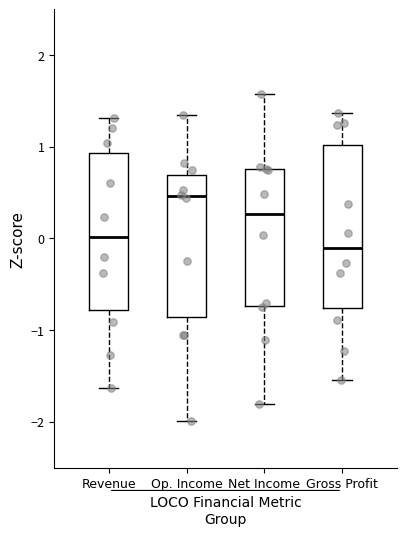

Where does the upper whisker of the box for Gross Profit end on the y-axis? The values are not printed on the chart, so give them approximately, as read against the axis.

1.4